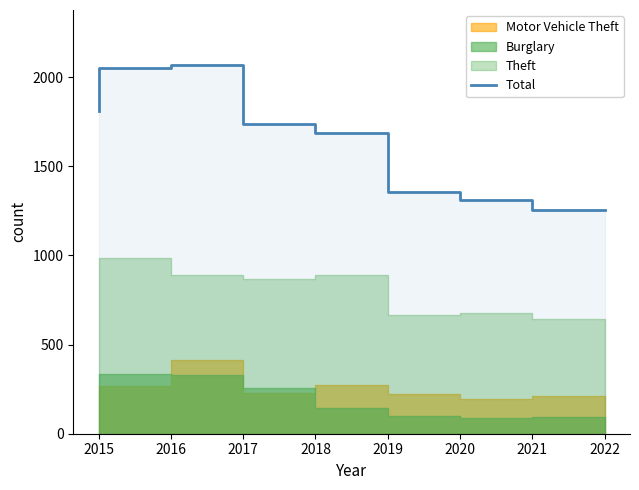

Is it true that the value at 2017 is 2066?

True